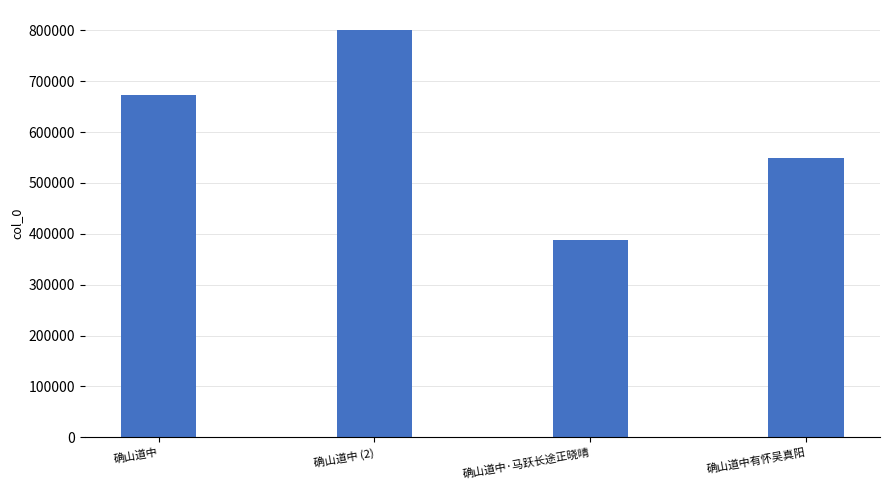

What is the maximum value shown in the chart?

800031